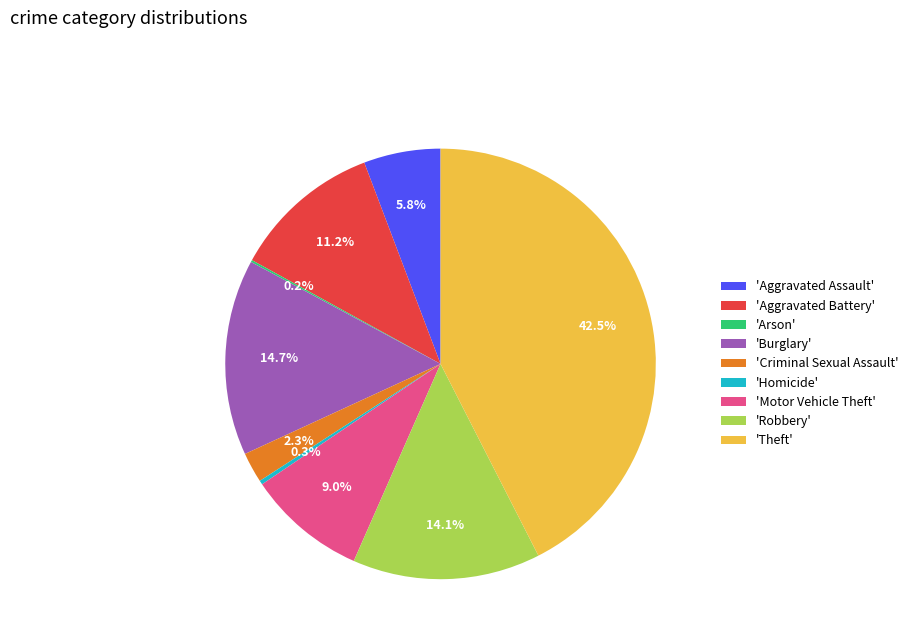

Between 'Aggravated Battery' and 'Robbery', which is larger?

'Robbery'